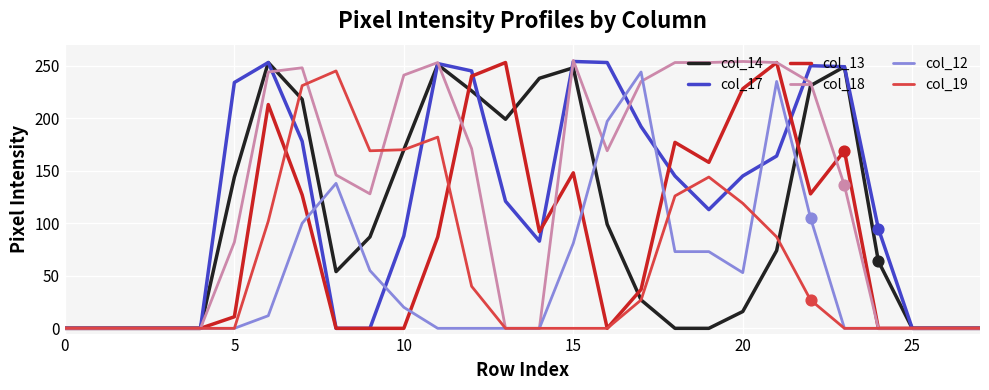

What is the greatest value displayed?

255